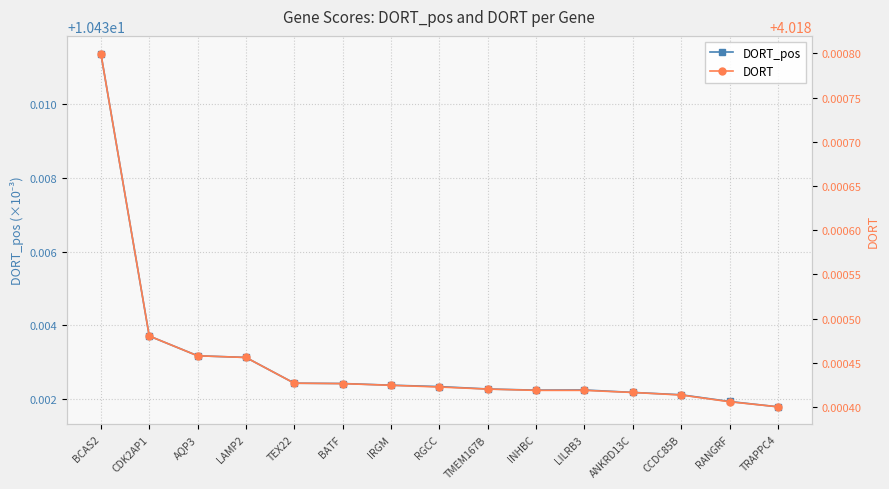

What is the label of the 10th point from the left?

INHBC